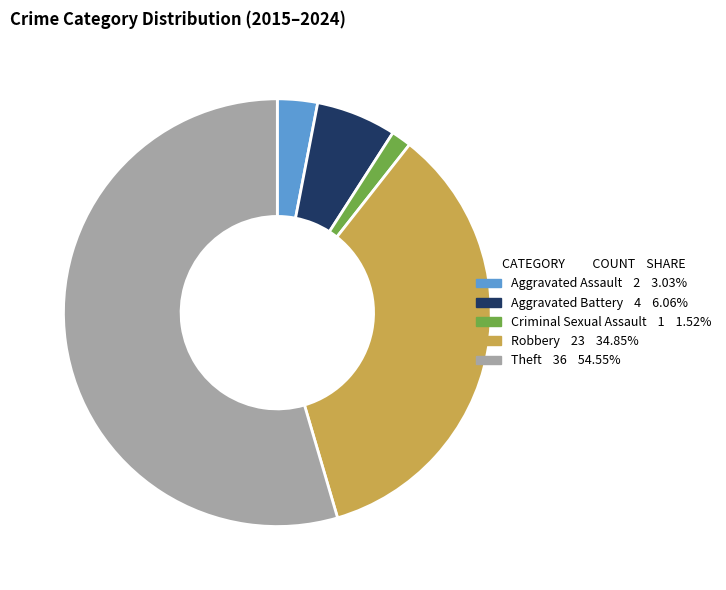

Approximately how many times larger is the value at Theft compared to Aggravated Assault?

18.0